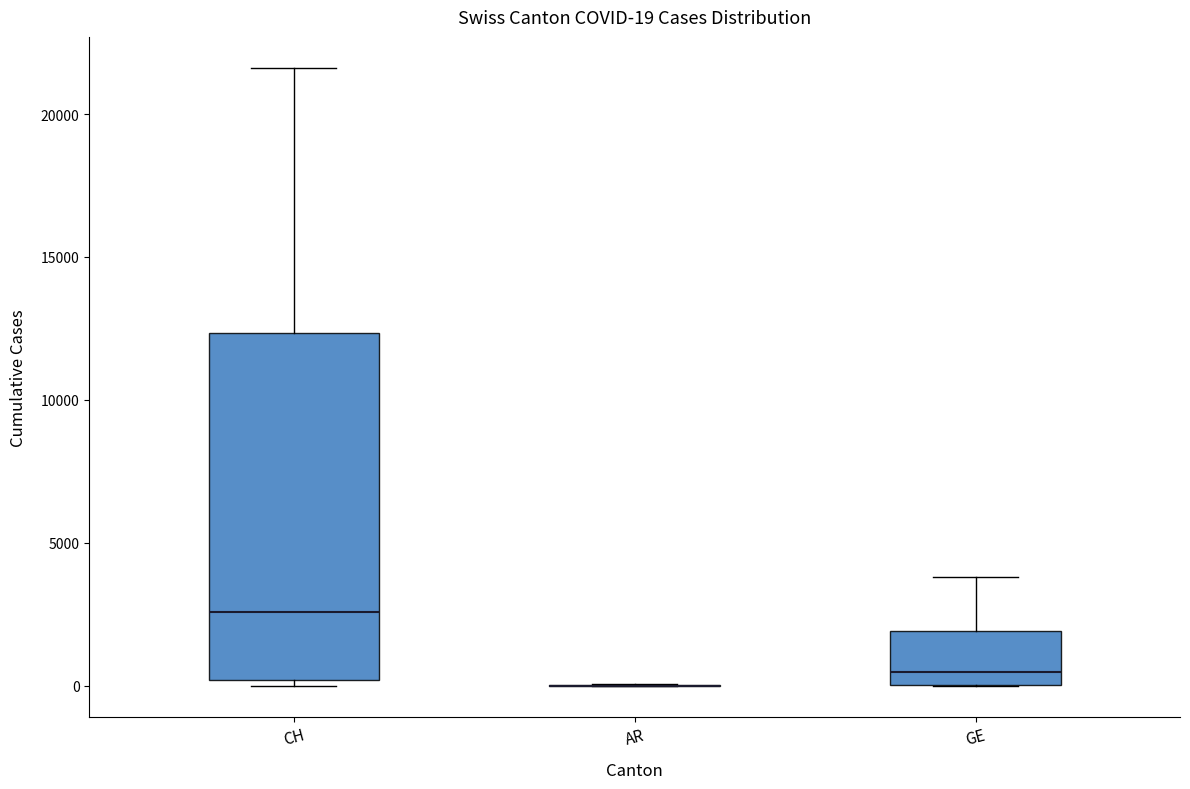

Comparing the boxes themselves (not the whiskers), which one is the tallest?

CH